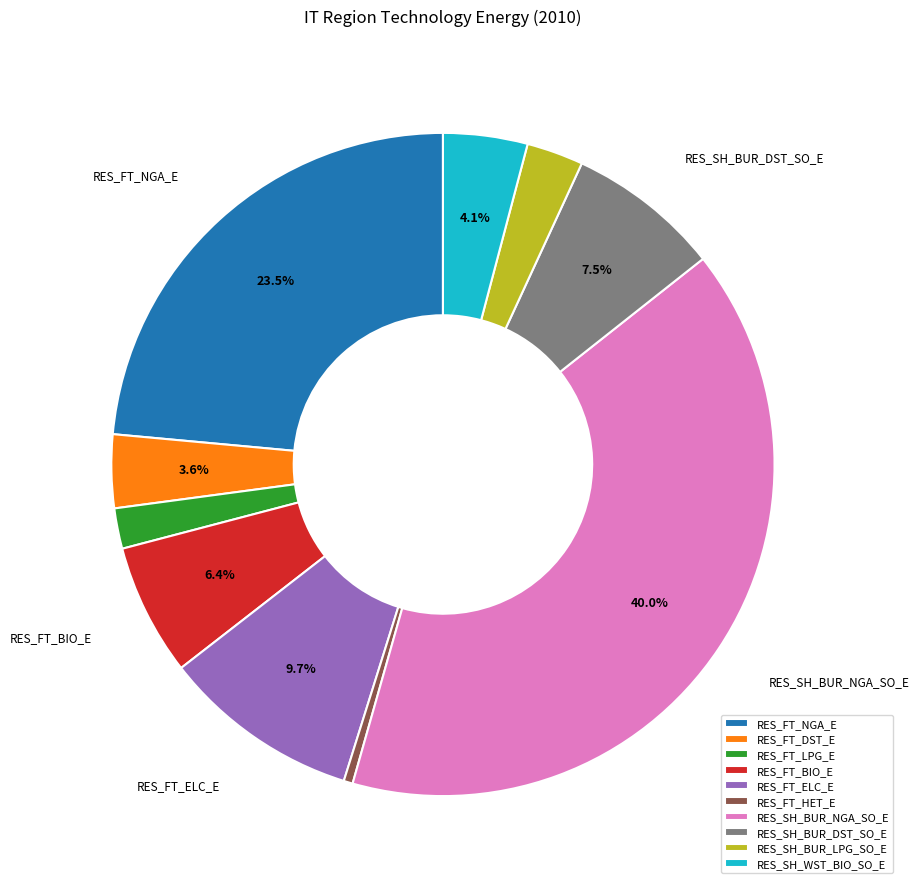

Combined, do RES_SH_BUR_DST_SO_E and RES_FT_BIO_E account for over 50%?

No